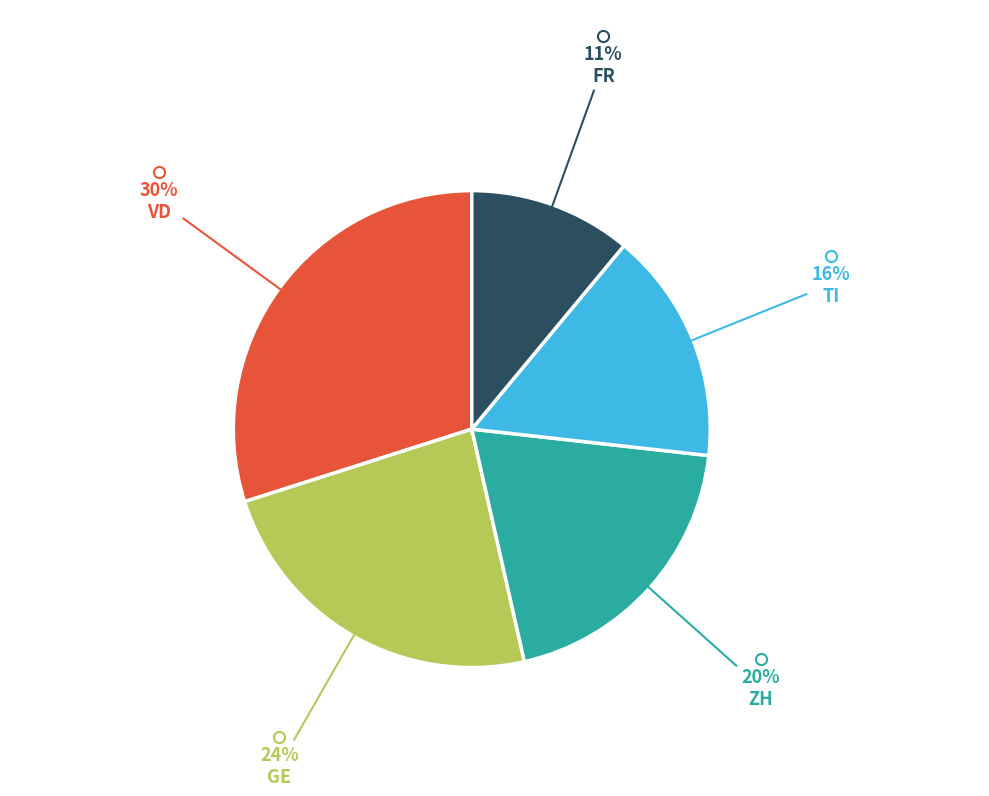

To the nearest percent, what is the average slice percentage?

20%